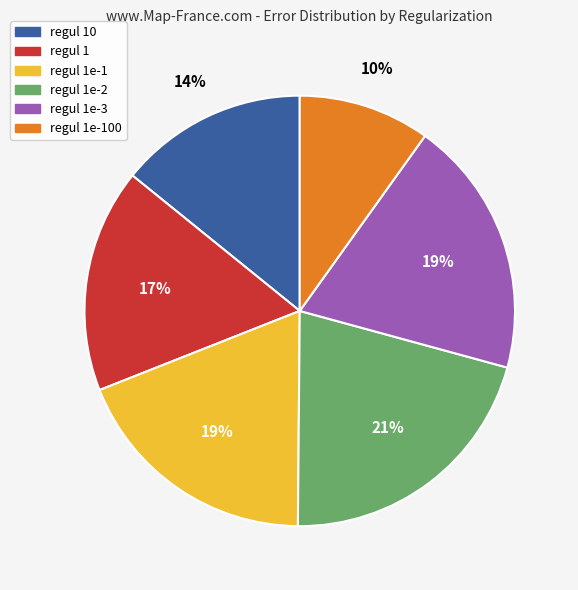

To the nearest percent, what is the average slice percentage?

17%